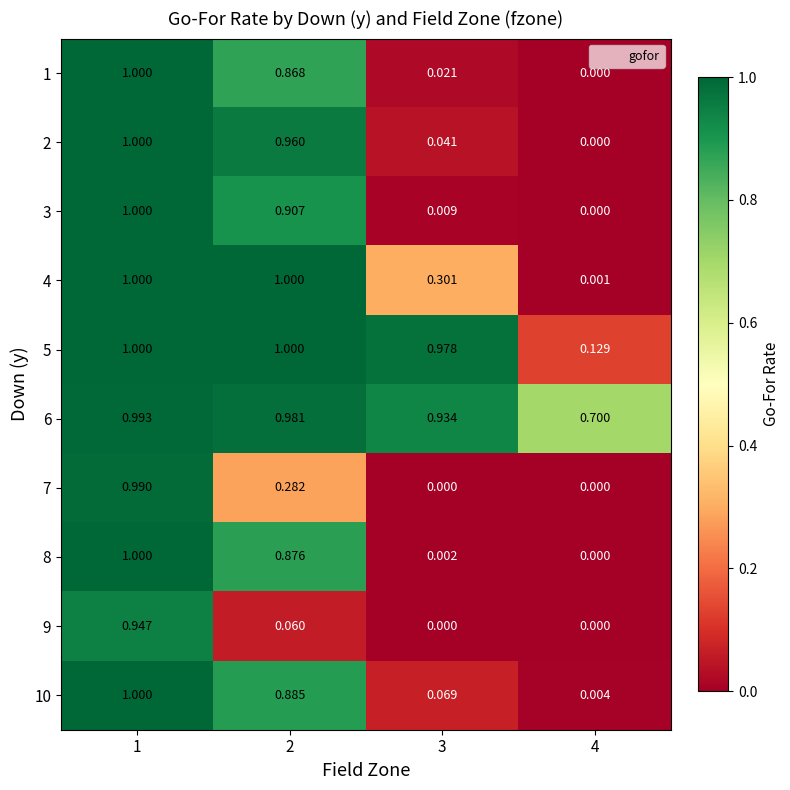

Is the value of 5 at 2 greater than the value of 4 at 3?

Yes